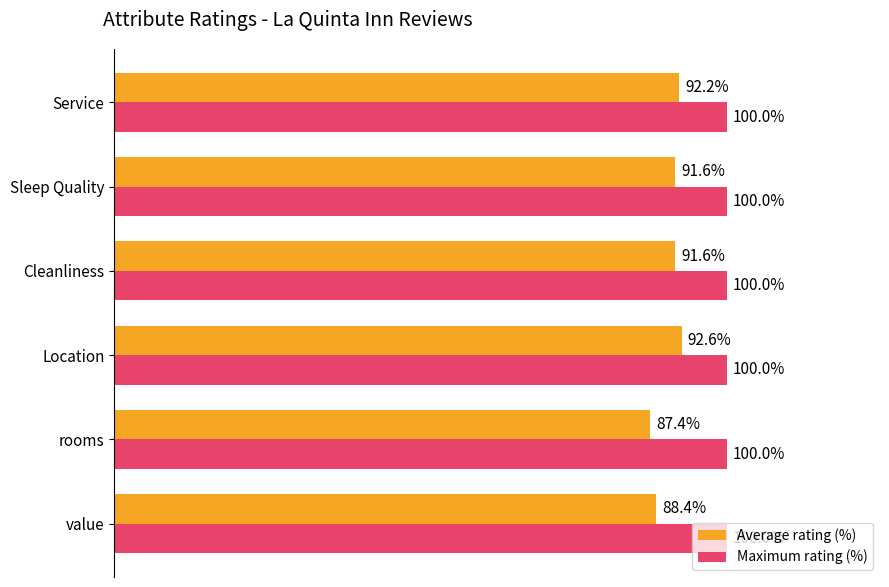

Which series has the widest spread of values?

Average rating (%)